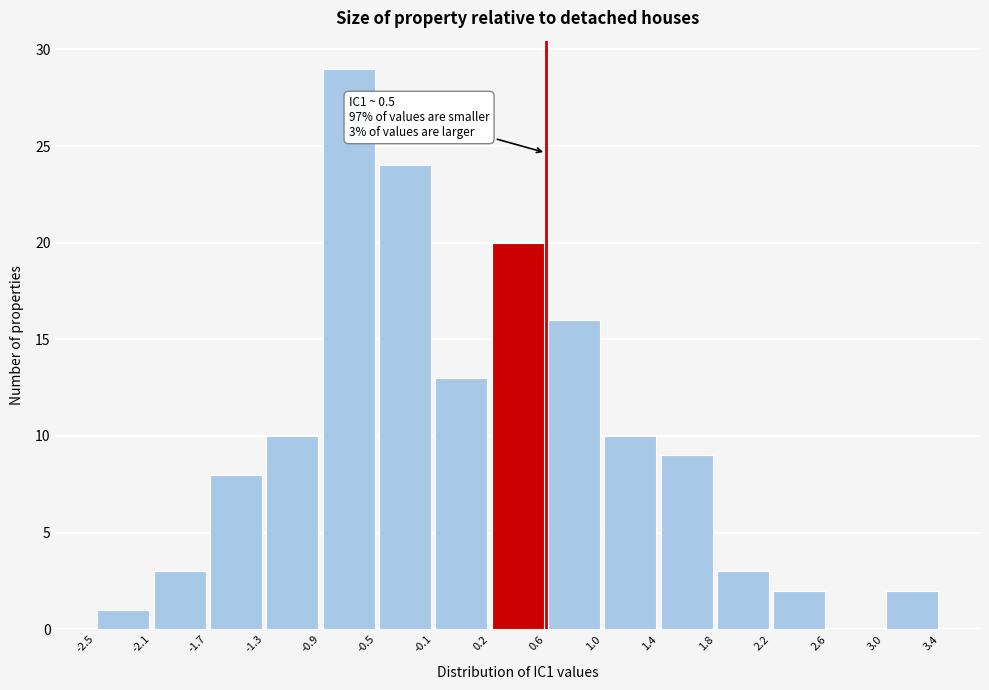

Over which range of the x-axis is the bar tallest?

-0.9 to -0.5